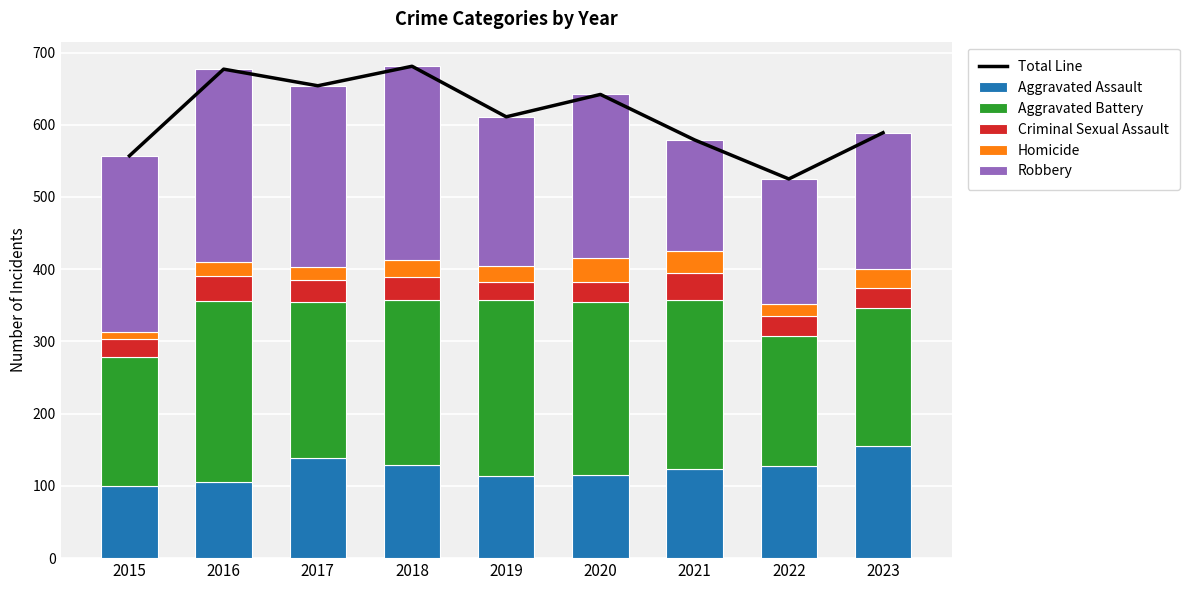

Count the number of categories in the chart.

9